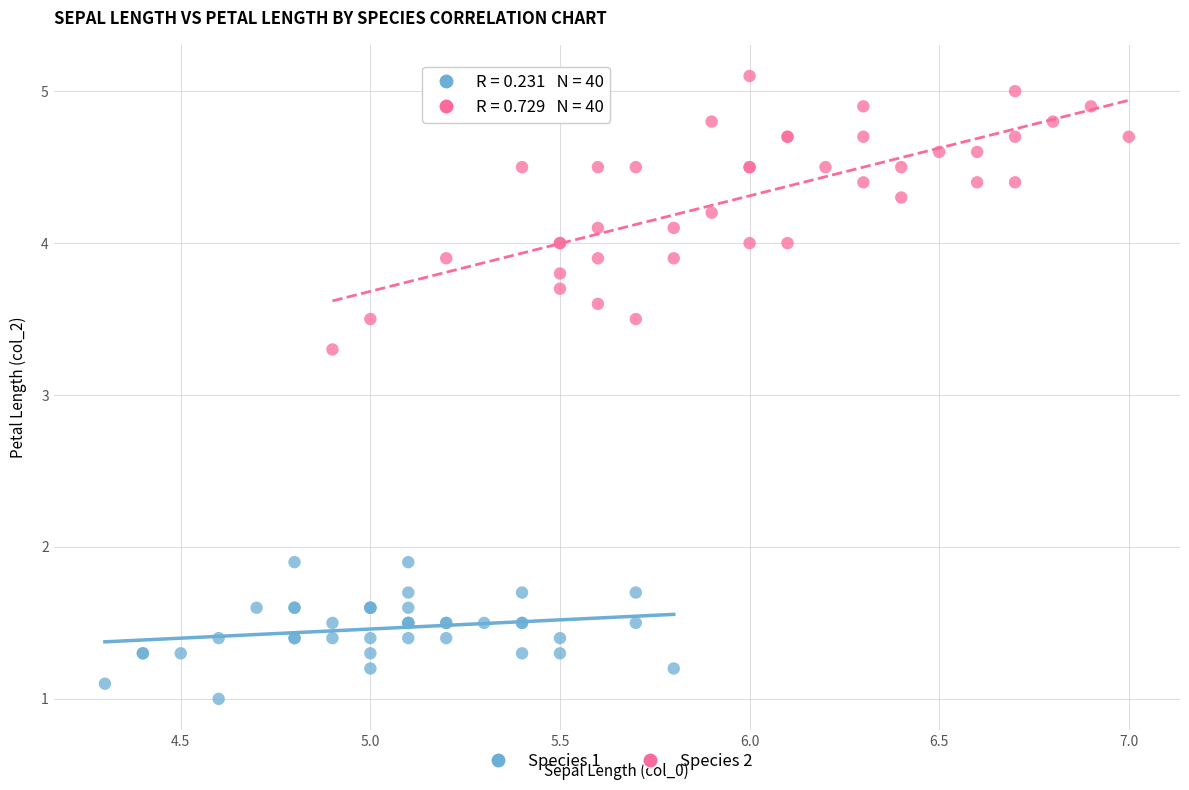

Which series reaches the maximum Y coordinate?

Species 2